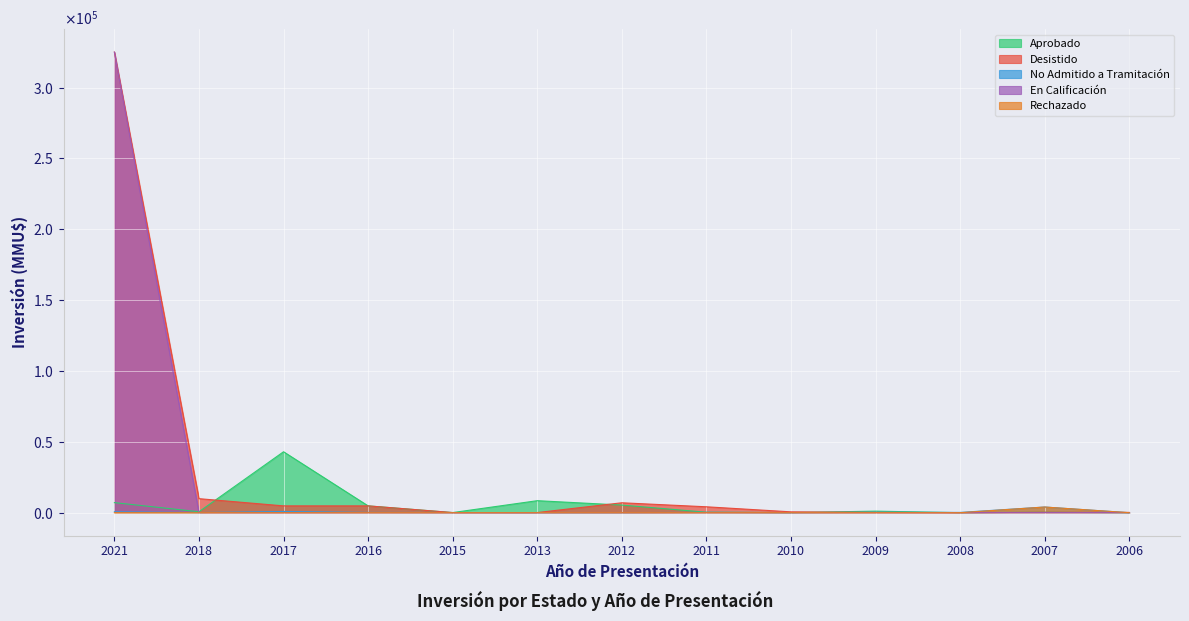

At which category is the sum across all series the highest?

2021